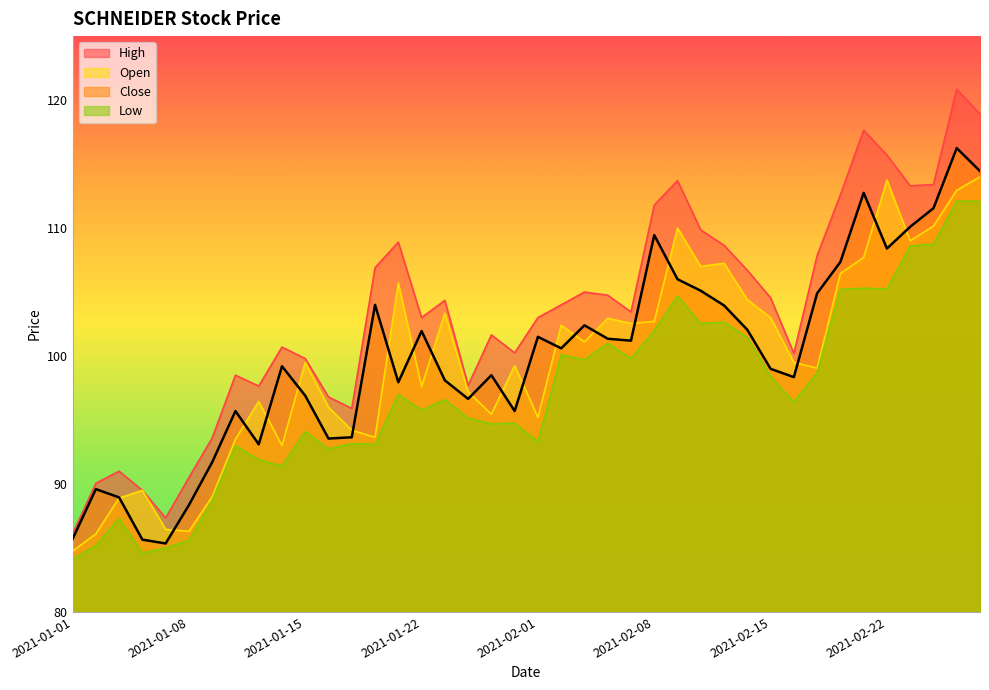

At how many categories does at least one series exceed 84?

40